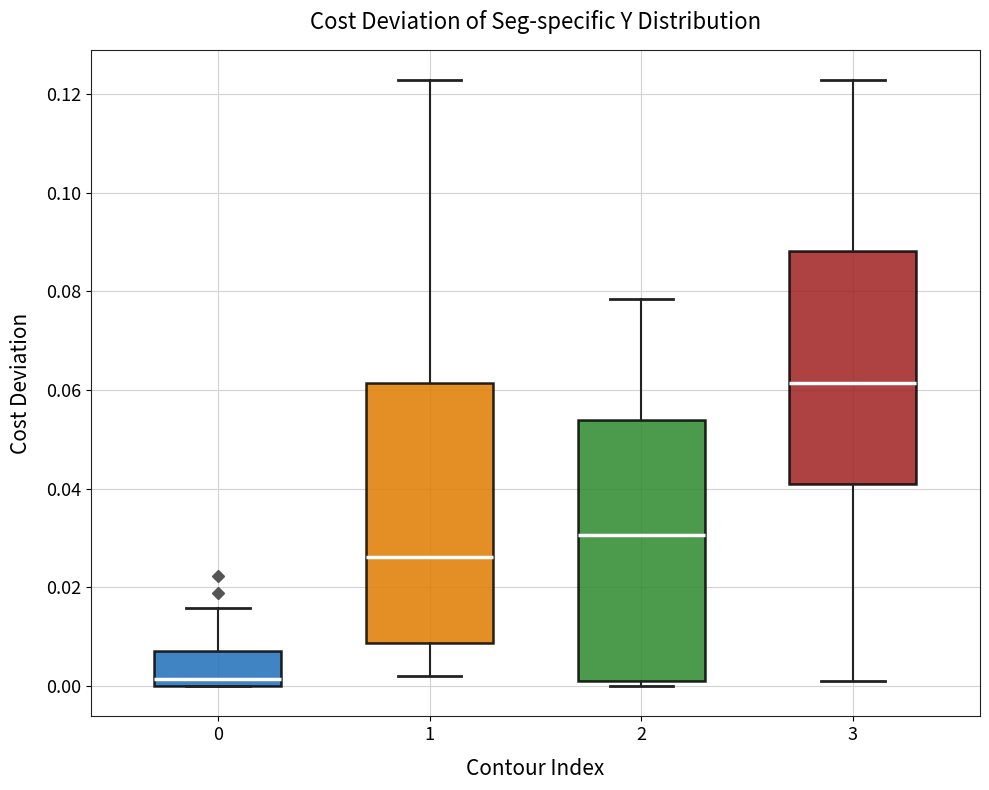

Reading left to right, read every box against the y-axis: the position of its median line, the range the box covers, and the ends of its whiskers. The values are not printed on the chart, so give them approximately, as read against the axis.

0: median 0.002, box 0.000 to 0.008, whiskers 0.000 to 0.016
1: median 0.026, box 0.008 to 0.062, whiskers 0.002 to 0.122
2: median 0.030, box 0.000 to 0.054, whiskers 0.000 (just below the box's lower edge) to 0.078
3: median 0.062, box 0.042 to 0.088, whiskers 0.000 to 0.122